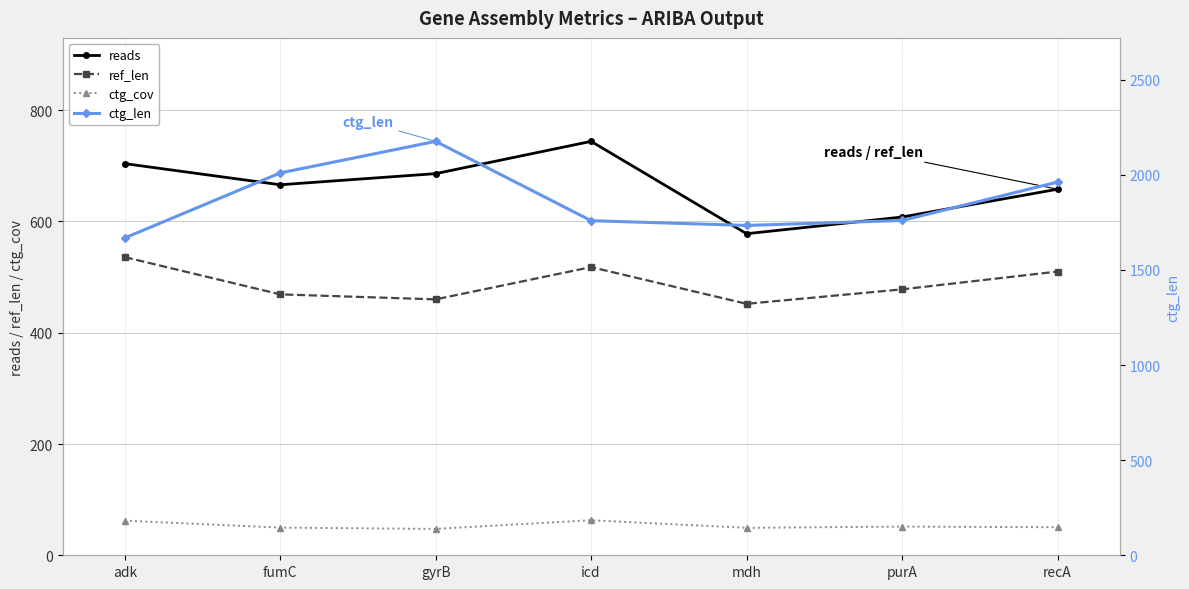

The ctg_cov series shows 80.5 at gyrB. True or false?

False